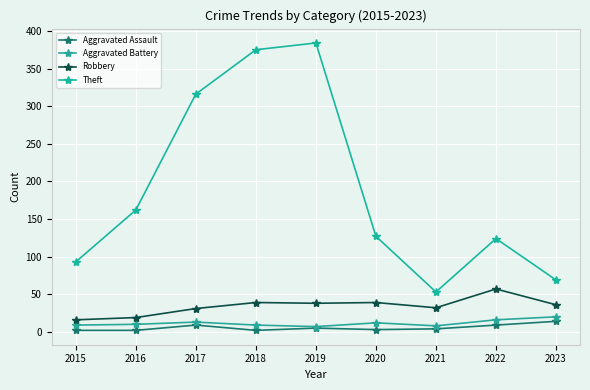

True or false: Aggravated Battery and Robbery intersect in this chart.

False